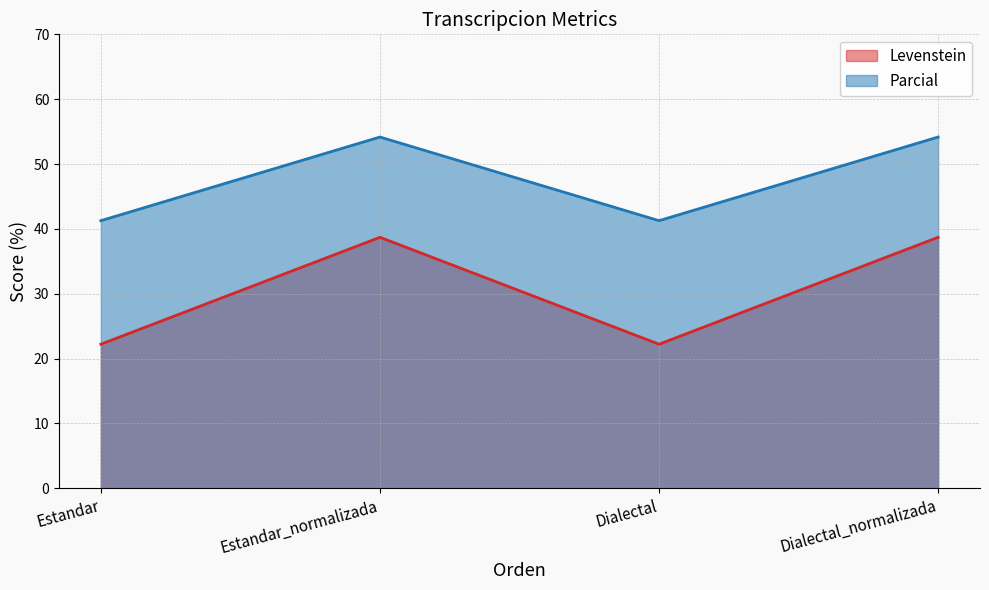

What is the value of the Levenstein point at the 3rd from the left?

22.2